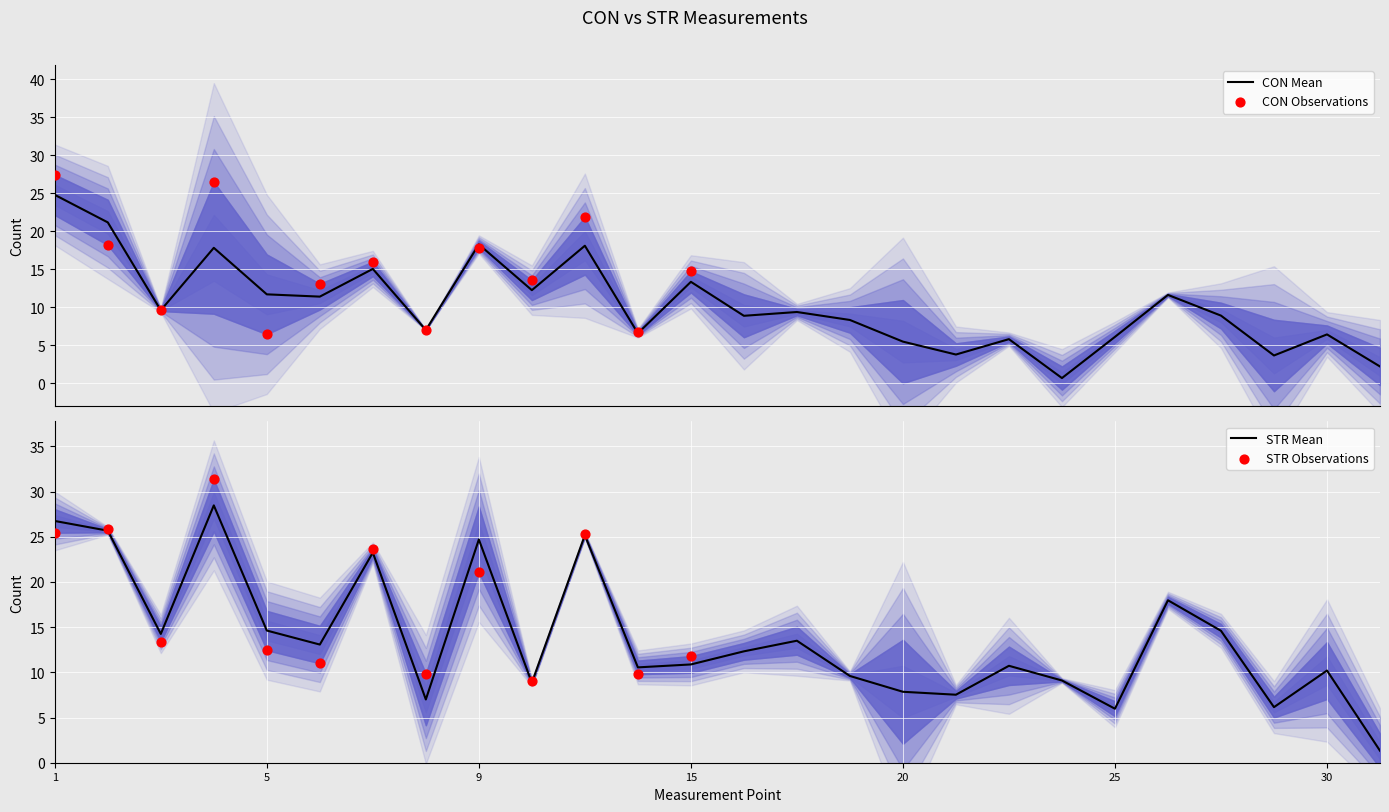

What are all the series names shown in the legend?

CON, STR